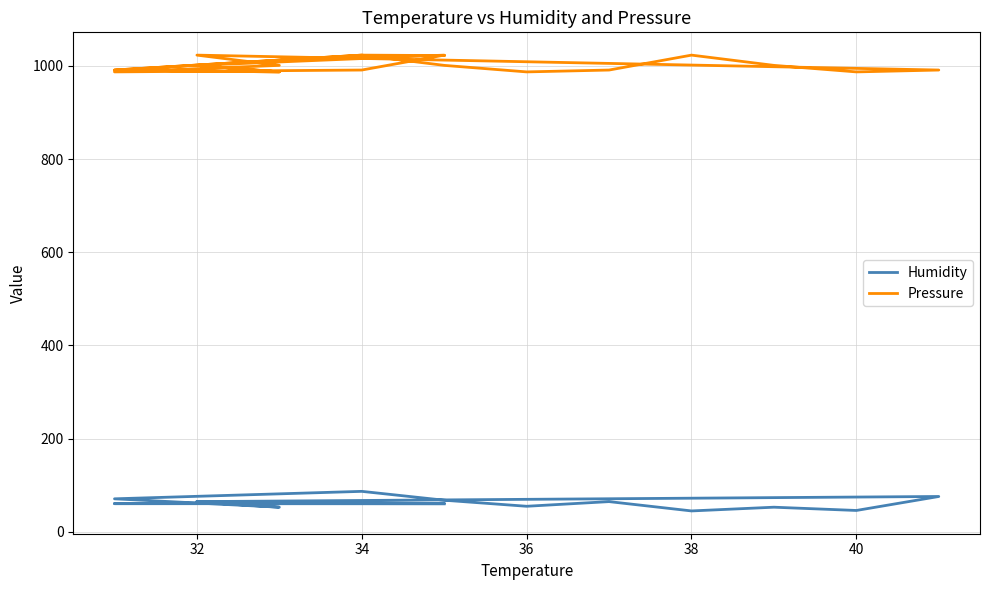

At how many categories does at least one series exceed 54?

21